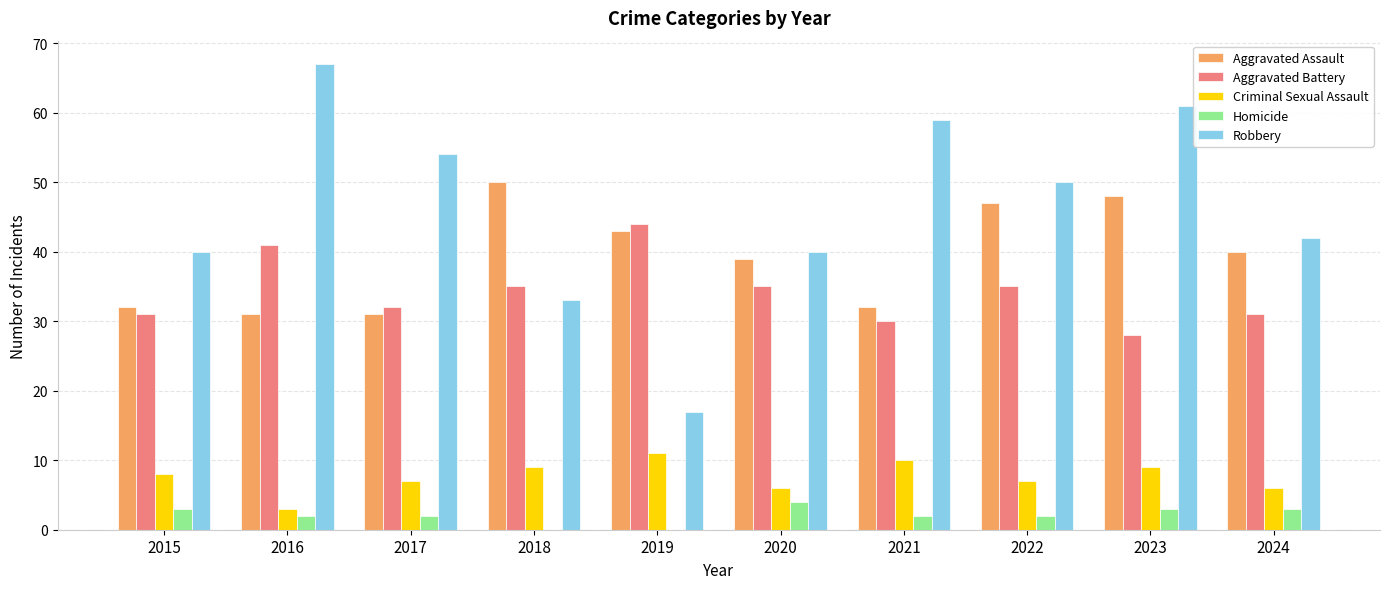

The value of Aggravated Assault at 2020 is 39. True or false?

True